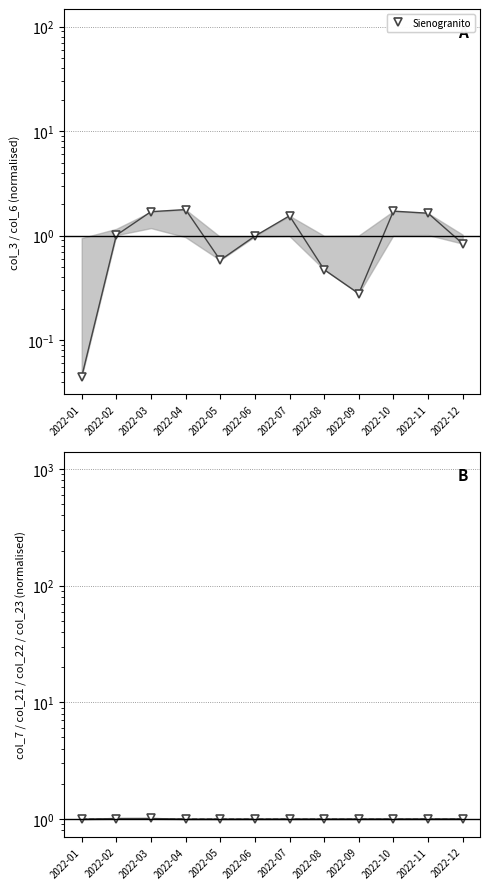

Between which two adjacent categories do col_3 and col_7 first intersect?

2022-02 and 2022-03